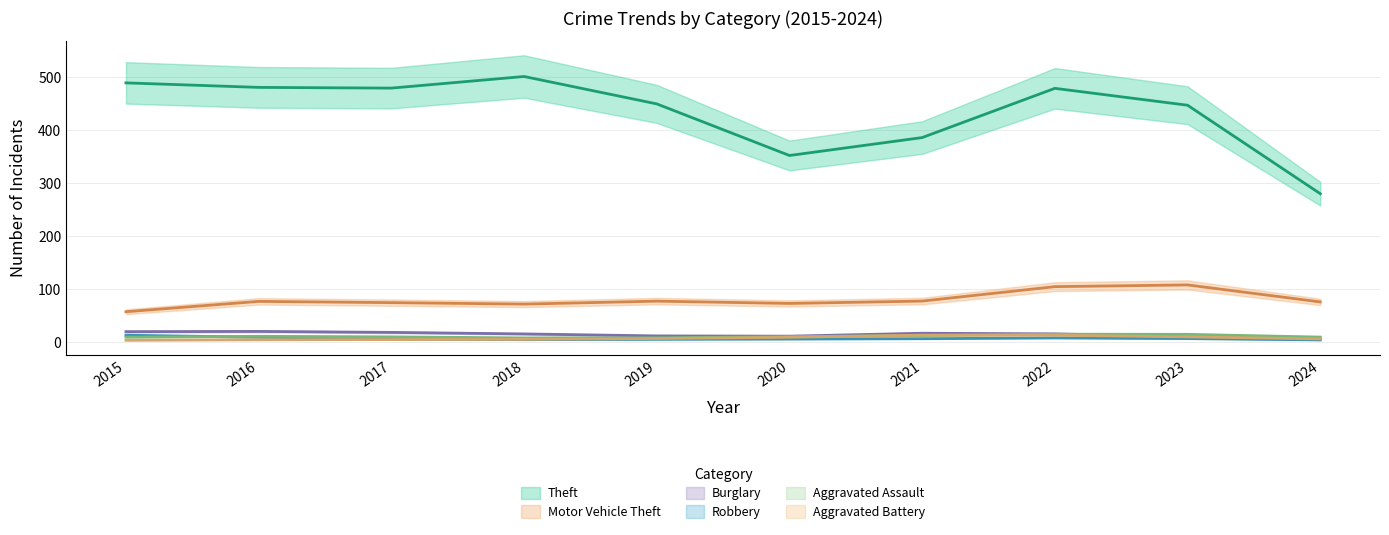

Rank the series at 2021 from lowest to highest value.

Robbery, Aggravated Assault, Aggravated Battery, Burglary, Motor Vehicle Theft, Theft